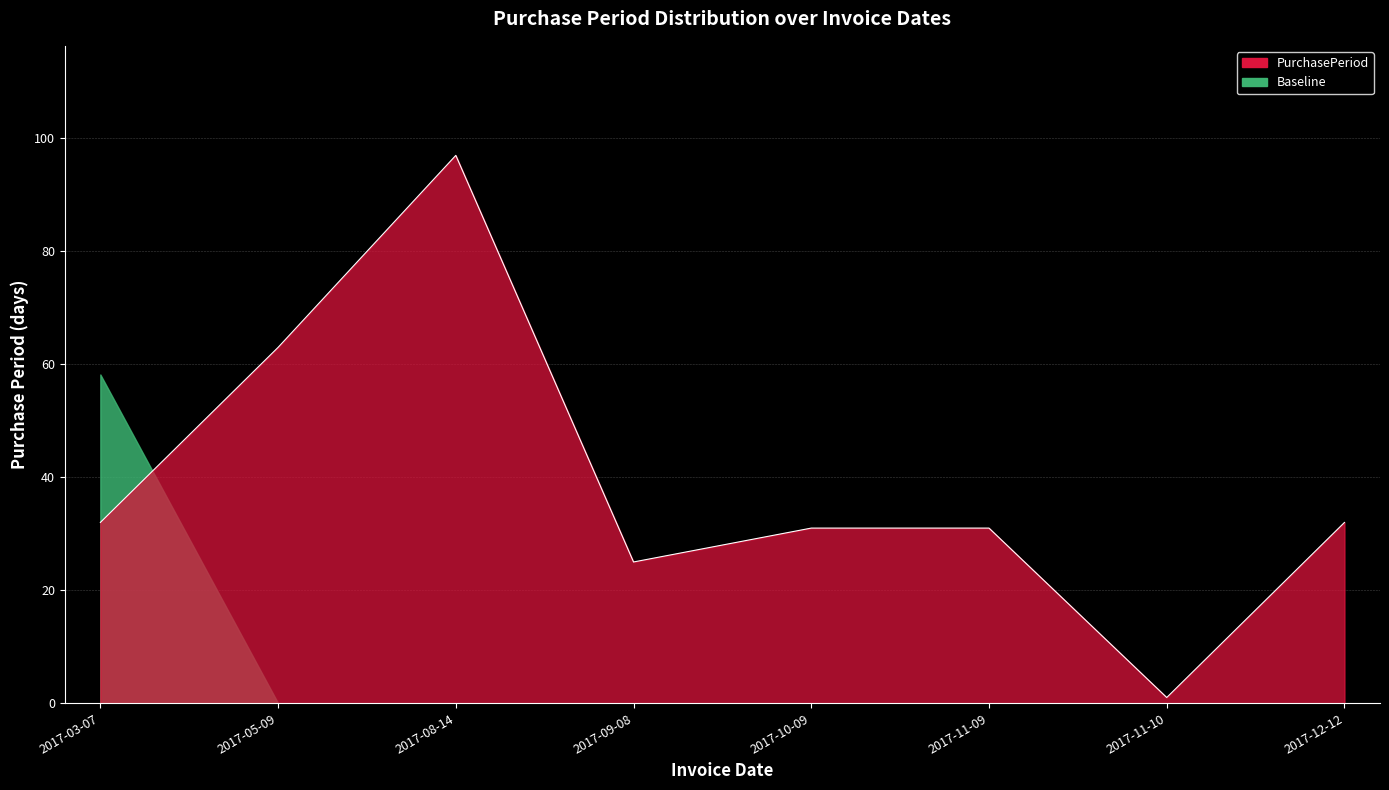

Which category has the lowest value across all series?

2017-11-10